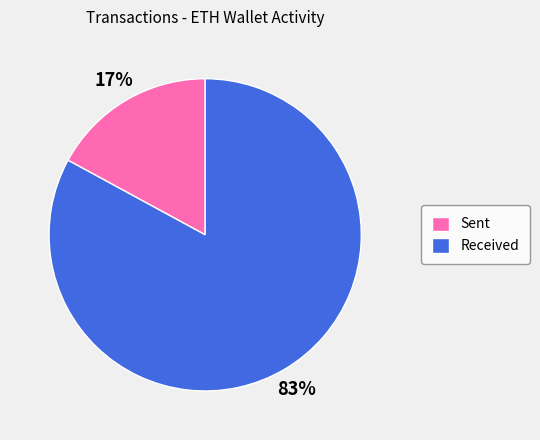

Is it true that Sent is 10% of the pie?

False